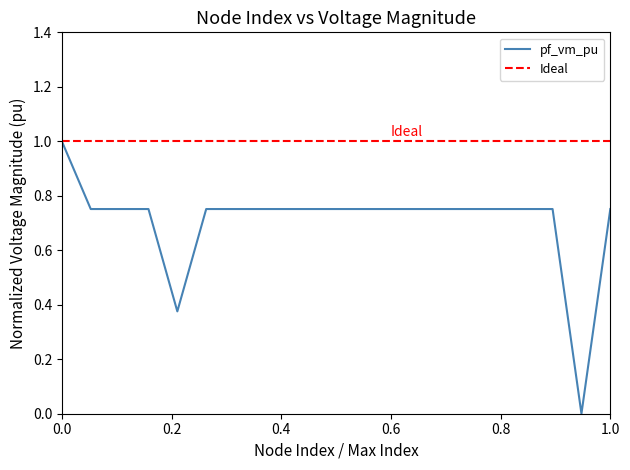

Count the values in the range 0 to 1.

20